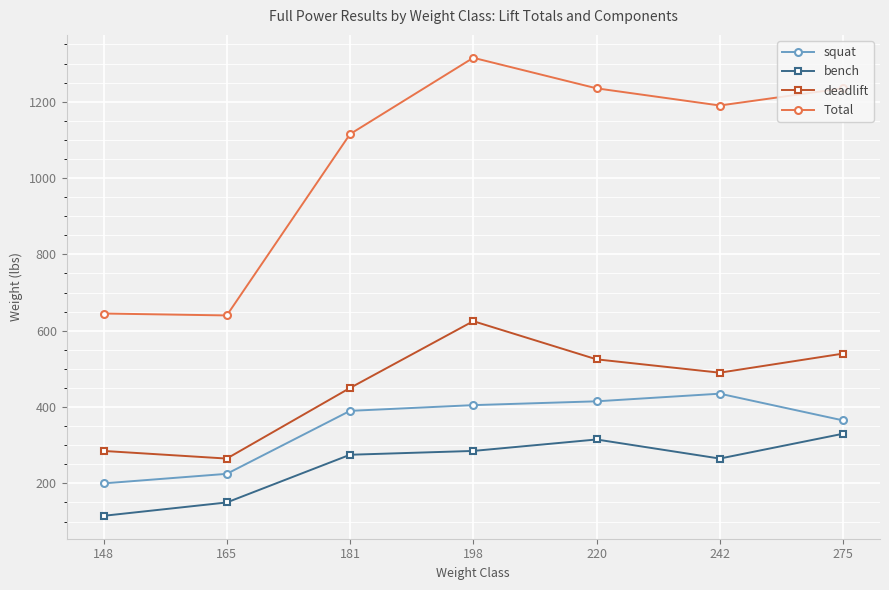

True or false: squat and deadlift cross at least once.

False